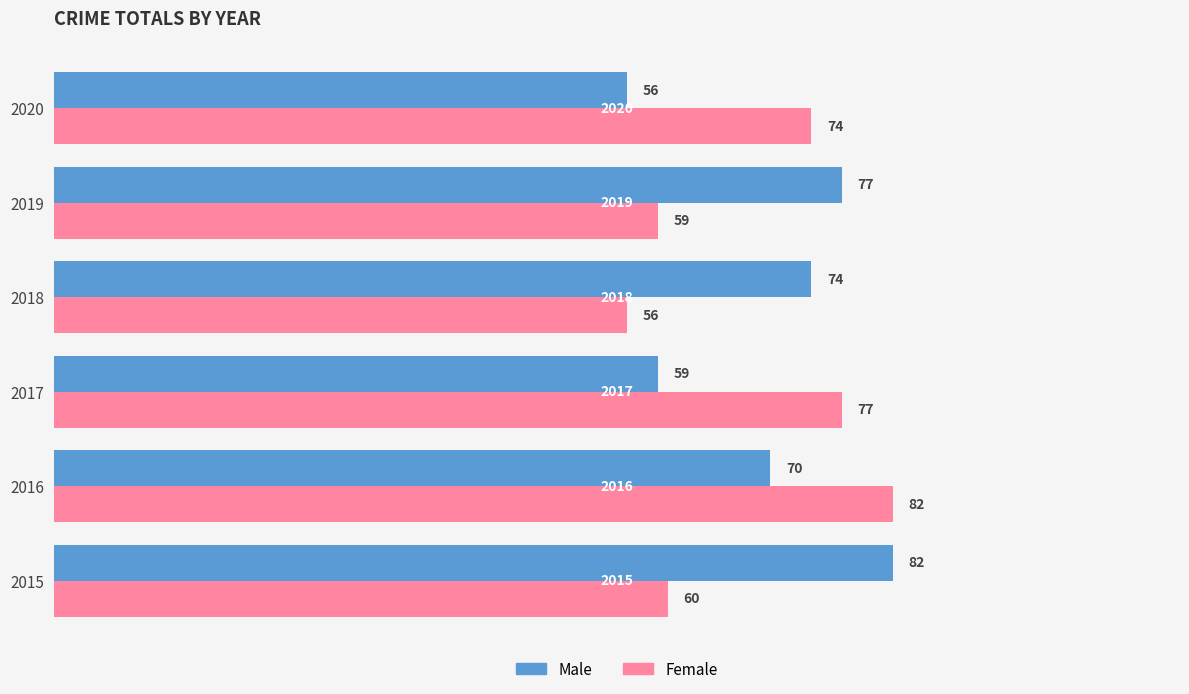

At which category is the sum across all series the highest?

2016